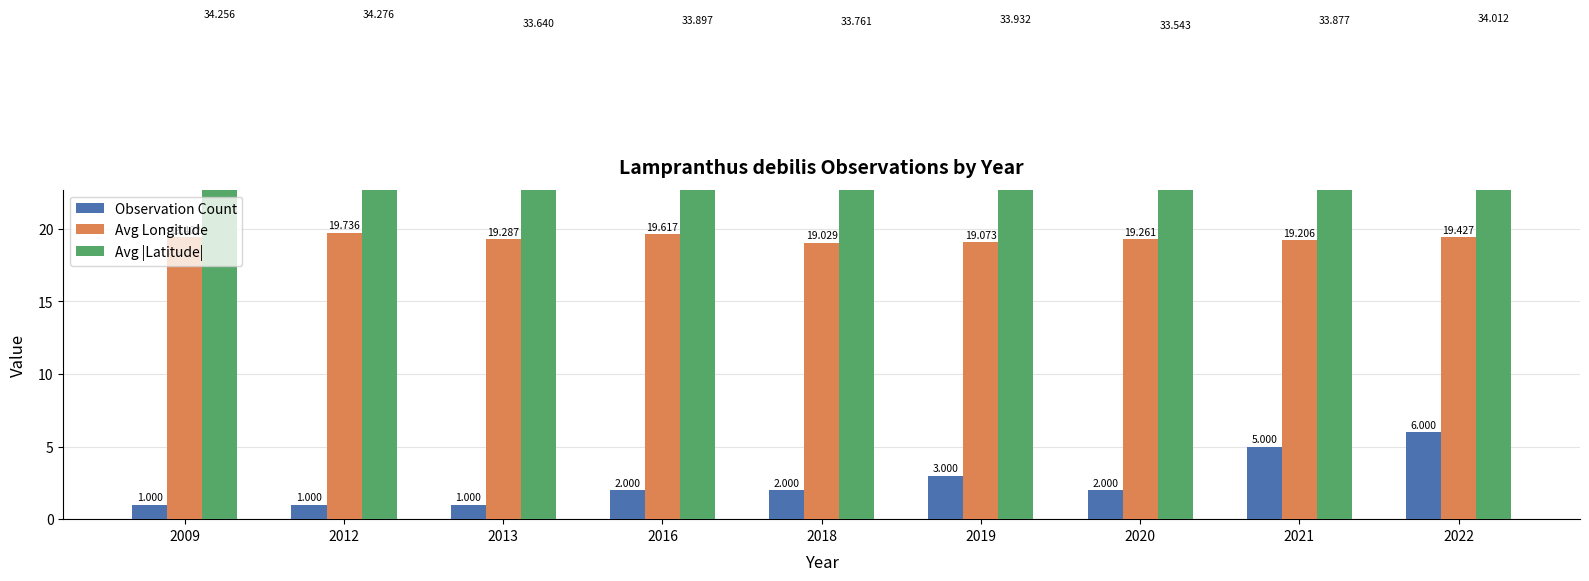

What is the highest value of the Avg |Latitude| series?

34.3